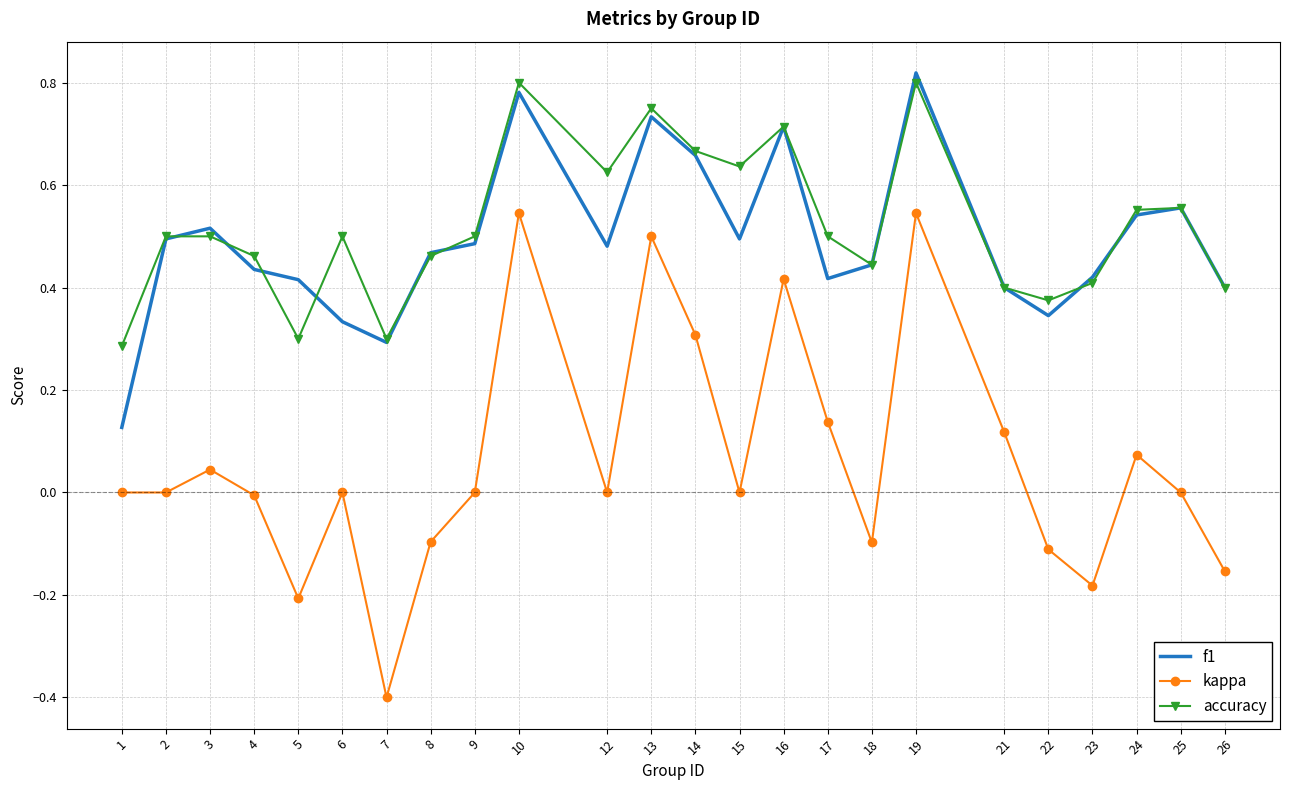

Which series has the widest spread of values?

kappa